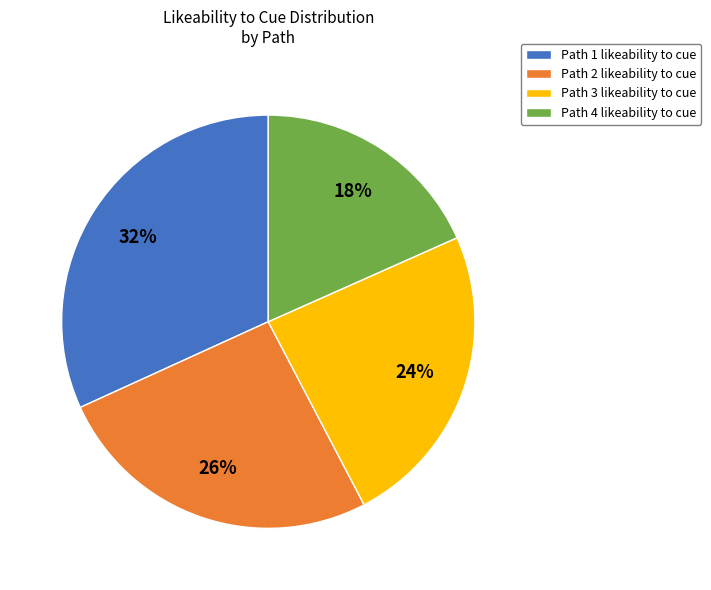

Combined, do Path 3 likeability to cue and Path 4 likeability to cue account for over 50%?

No